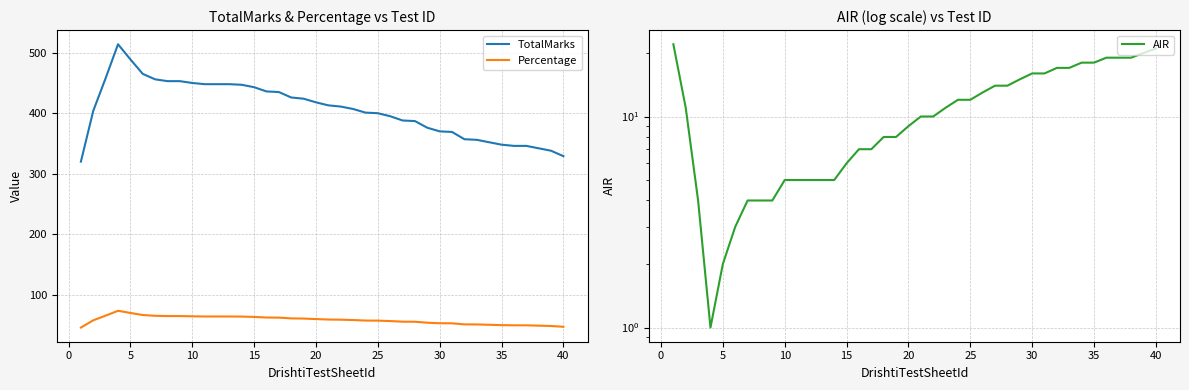

What is the lowest value of the TotalMarks series?

320.0